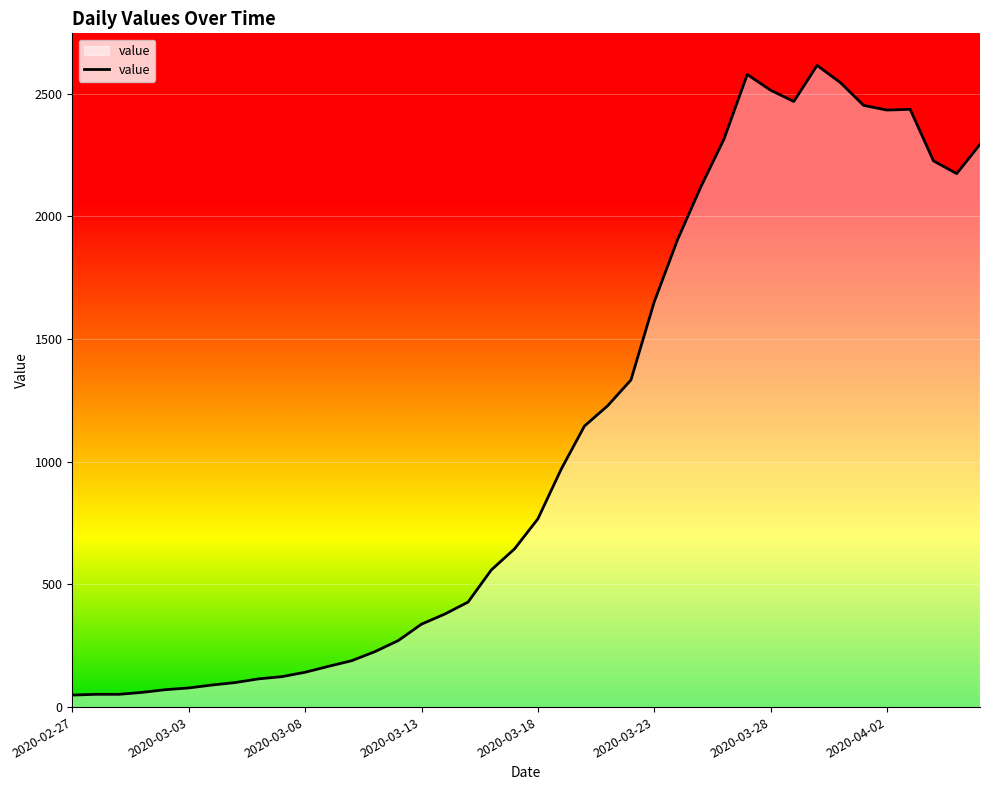

What is the difference between the maximum and minimum values?

2566